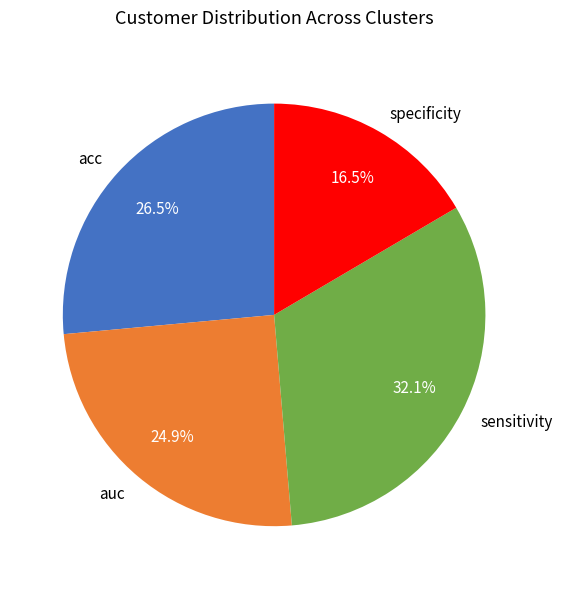

To the nearest percent, what is the difference between the auc and specificity slice percentages?

8%